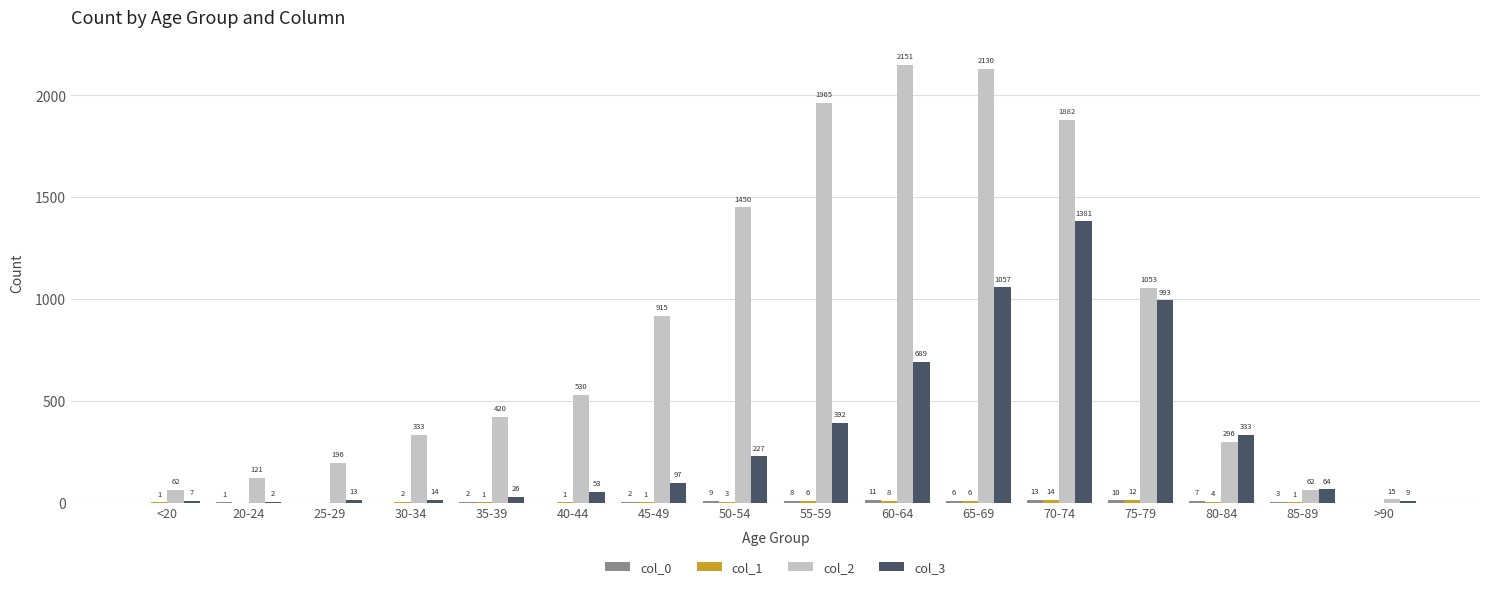

How many data points does each series have?

16